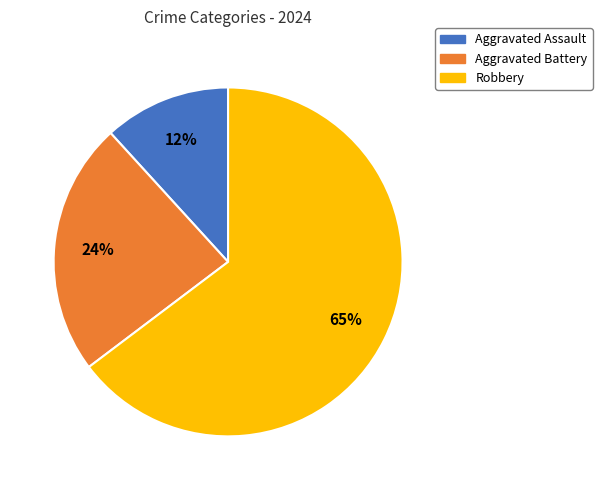

Which category has the biggest portion of the pie?

Robbery